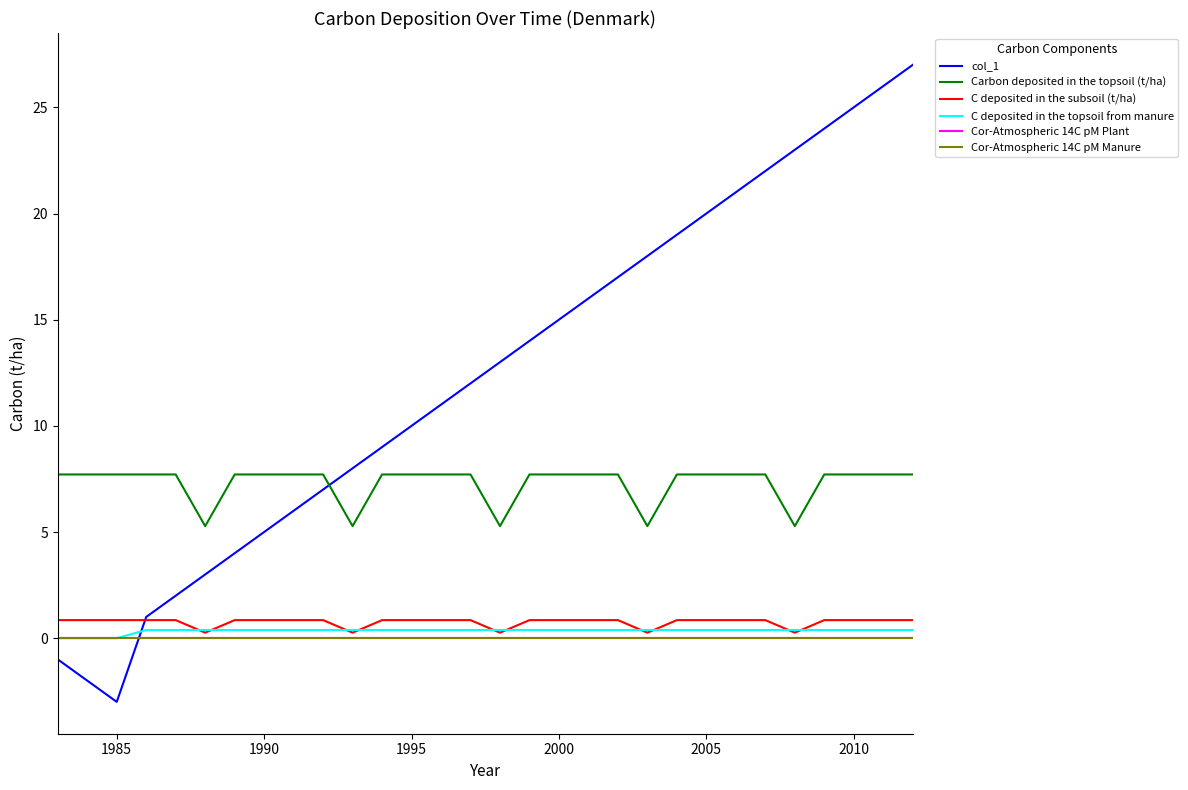

How many lines are shown in the chart?

6